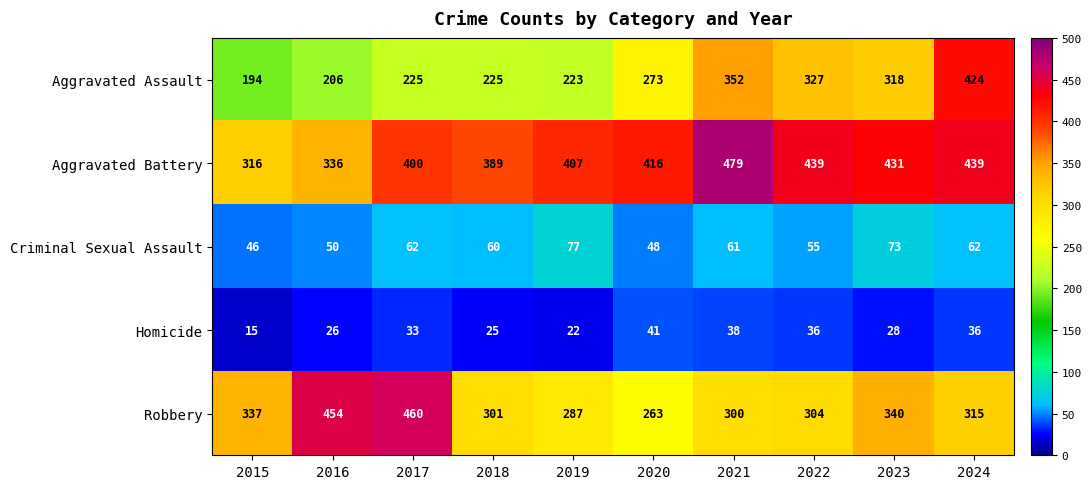

At which category is the sum across all series the highest?

2024